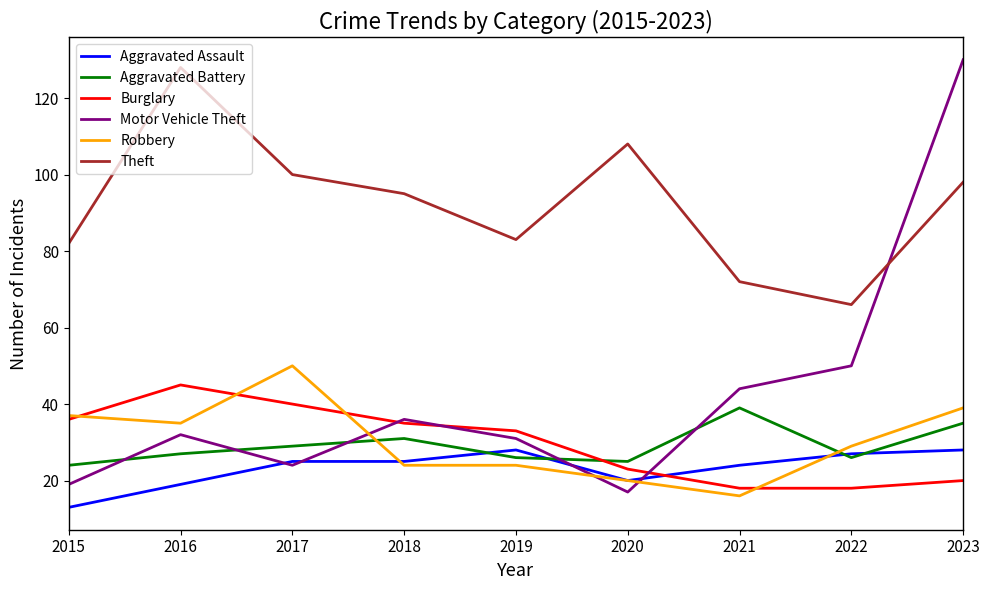

At how many categories does at least one series exceed 118?

2